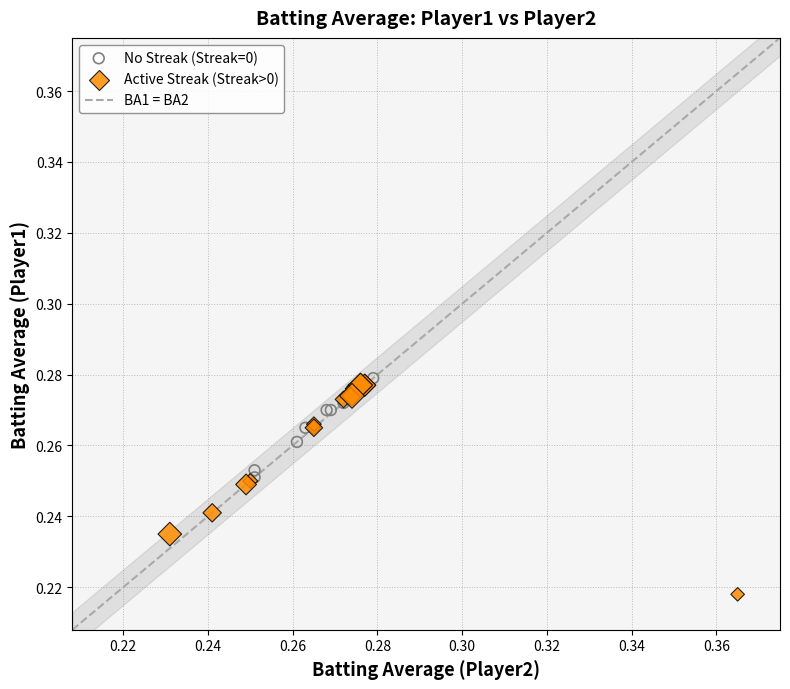

Which series has the widest spread of Y values?

Active Streak (Streak>0)